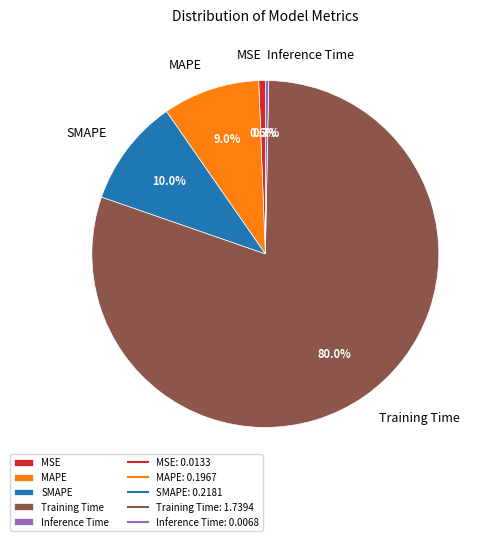

To the nearest percent, what is the average slice percentage?

20%